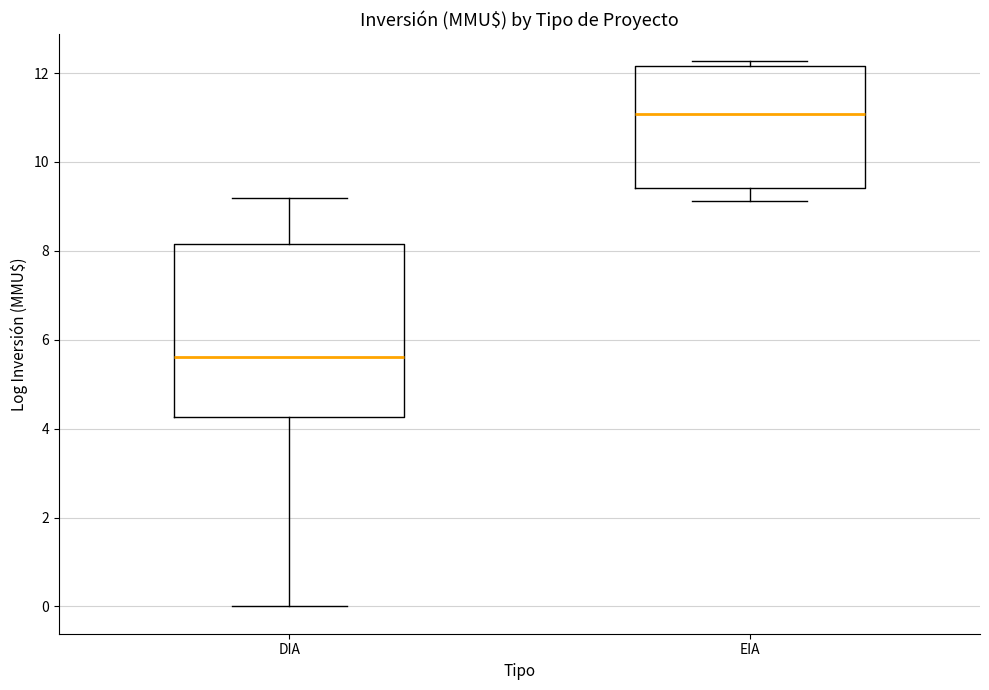

Which box is the tallest, from its lower edge to its upper edge?

DIA